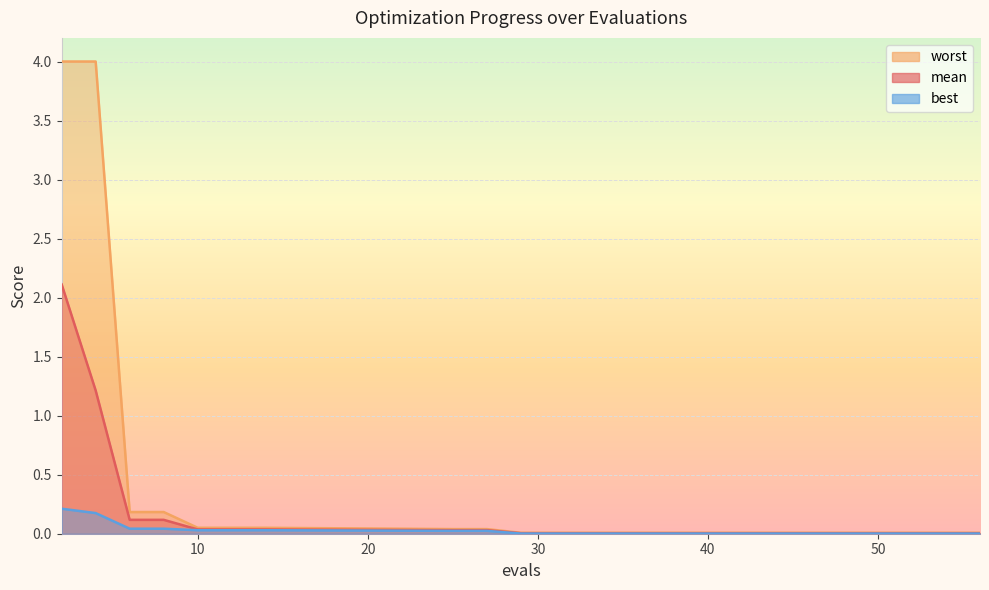

Is the value of mean at 8 greater than the value of worst at 11?

Yes